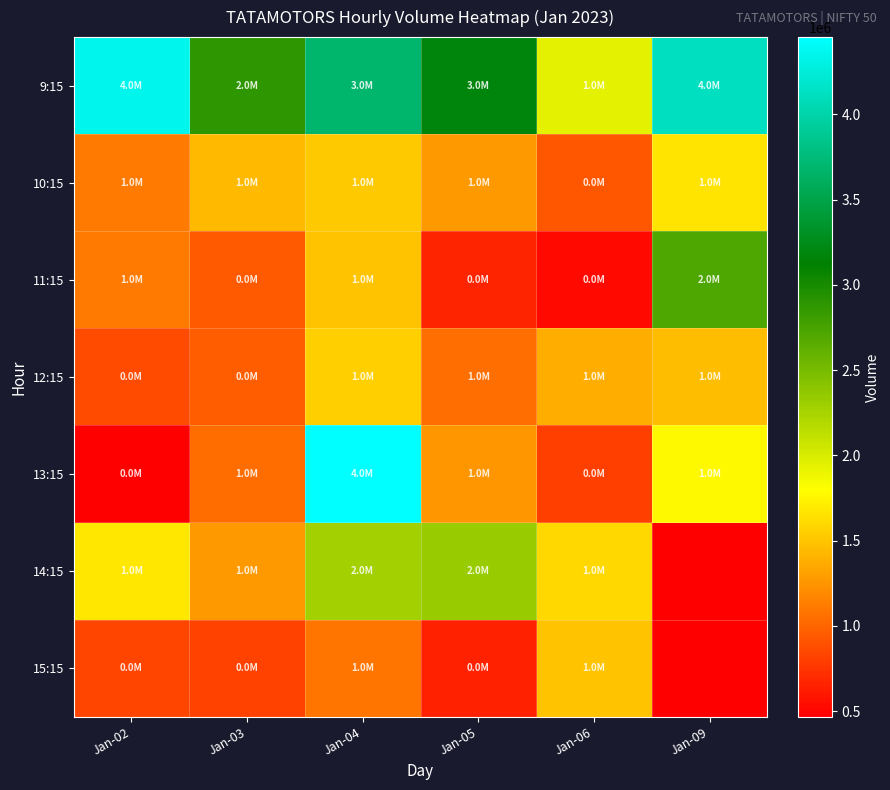

Reading left to right, what are all the values shown in this chart?

9:15: Jan-02=4358671	Jan-03=2893126	Jan-04=3686804	Jan-05=3177163	Jan-06=1931760	Jan-09=4125522
10:15: Jan-02=1110943	Jan-03=1445254	Jan-04=1511385	Jan-05=1262149	Jan-06=924228	Jan-09=1657696
11:15: Jan-02=1120079	Jan-03=948426	Jan-04=1489425	Jan-05=665124	Jan-06=520147	Jan-09=2712515
12:15: Jan-02=870974	Jan-03=959288	Jan-04=1545708	Jan-05=1056110	Jan-06=1372600	Jan-09=1457801
13:15: Jan-02=467356	Jan-03=1032183	Jan-04=4453711	Jan-05=1251087	Jan-06=805819	Jan-09=1771997
14:15: Jan-02=1680056	Jan-03=1270486	Jan-04=2279453	Jan-05=2326018	Jan-06=1598222	Jan-09=0
15:15: Jan-02=836119	Jan-03=815311	Jan-04=1088974	Jan-05=647388	Jan-06=1494823	Jan-09=0